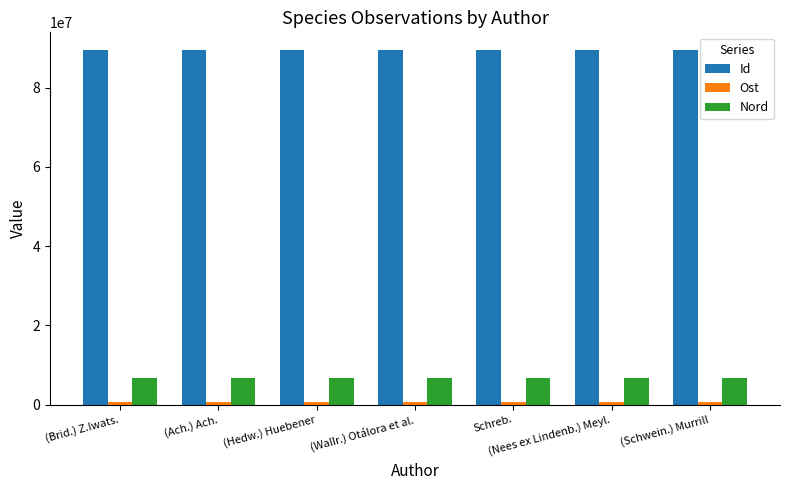

What is the highest value of the Id series?

89485639.0